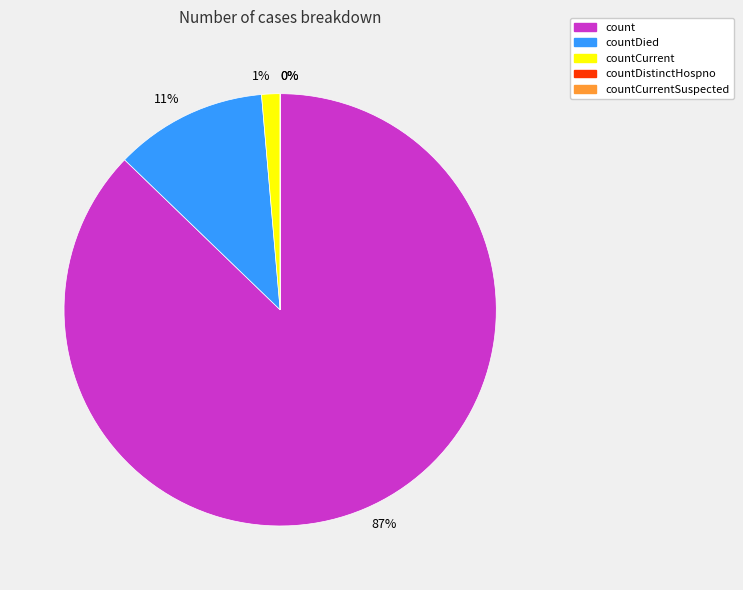

Is there any slice that represents more than half of the pie?

Yes